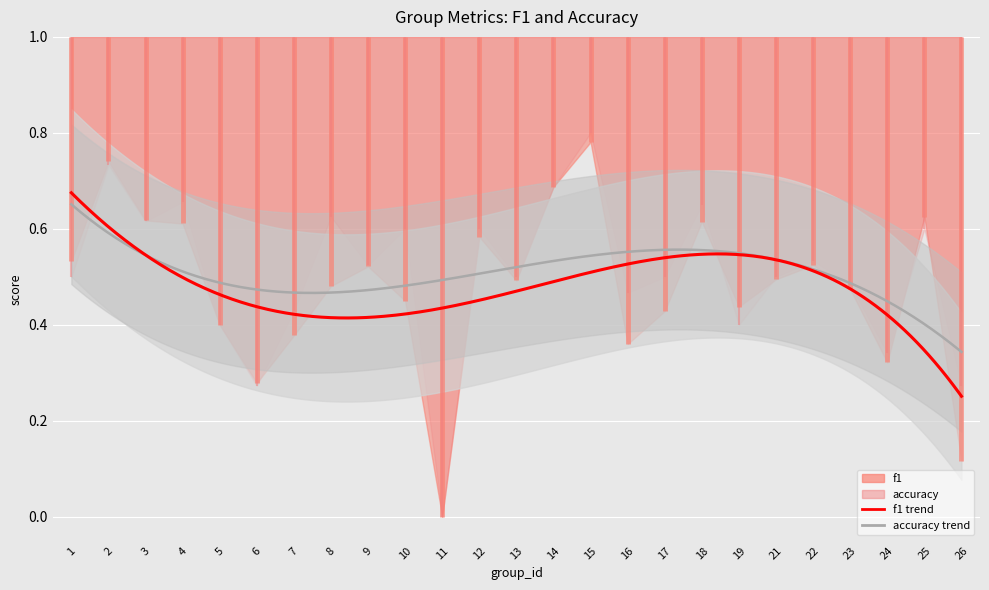

How many lines are shown in the chart?

2